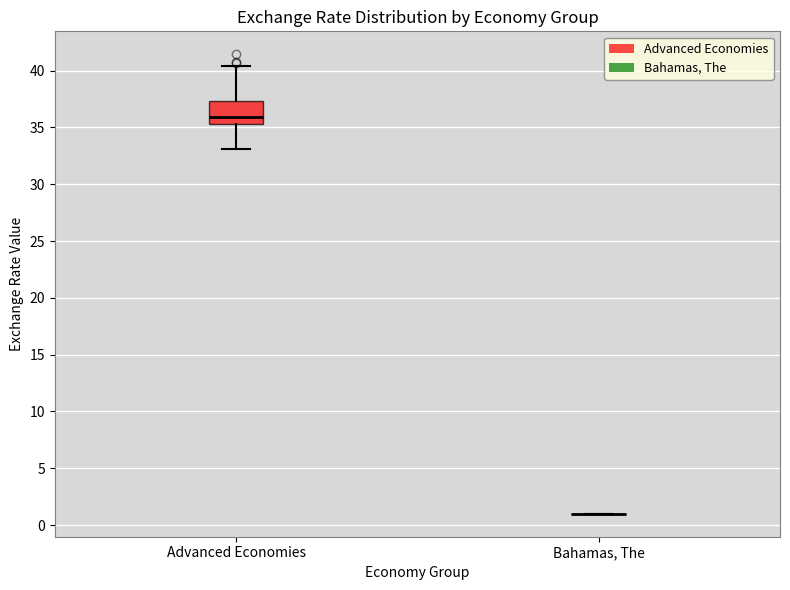

Reading left to right, transcribe this box plot: for each box, give where its median line is, the range the box spans, and where its two whiskers end, as read against the y-axis. The values are not printed on the chart, so give them approximately, as read against the axis.

Advanced Economies: median 36.0, box 35.5 to 37.5, whiskers 33.0 to 40.5
Bahamas, The: box collapsed to a line at 1.0, whiskers 1.0 to 1.0